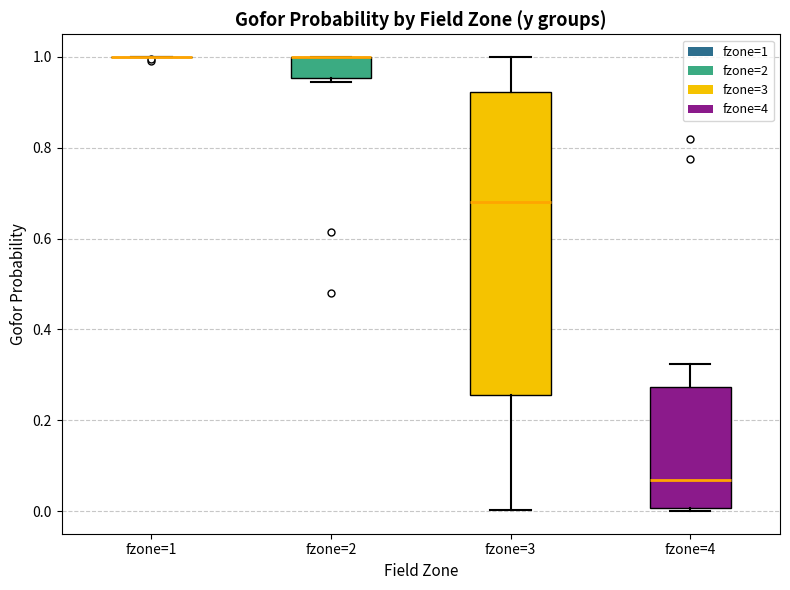

Reading left to right, transcribe this box plot: for each box, give where its median line is, the range the box spans, and where its two whiskers end, as read against the y-axis. The values are not printed on the chart, so give them approximately, as read against the axis.

fzone=1: box collapsed to a line at 1.00, whiskers 1.00 to 1.00
fzone=2: median 1.00 (drawn on the box's upper edge), box 0.96 to 1.00, whiskers 0.94 to 1.00
fzone=3: median 0.68, box 0.26 to 0.92, whiskers 0.00 to 1.00
fzone=4: median 0.06, box 0.00 to 0.28, whiskers 0.00 to 0.32